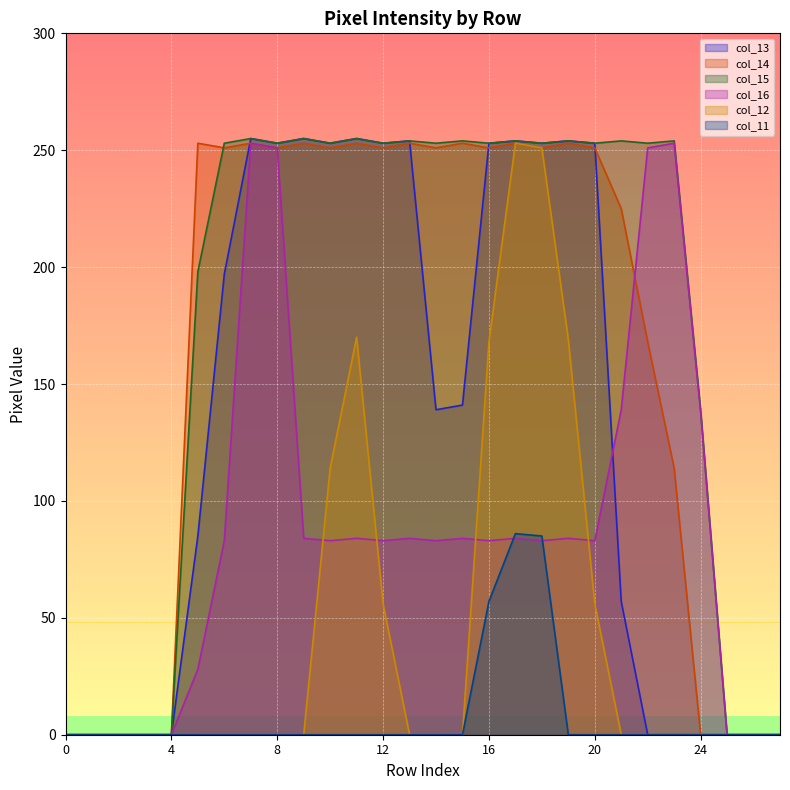

Is the value of col_15 at 24 greater than the value of col_13 at 16?

No